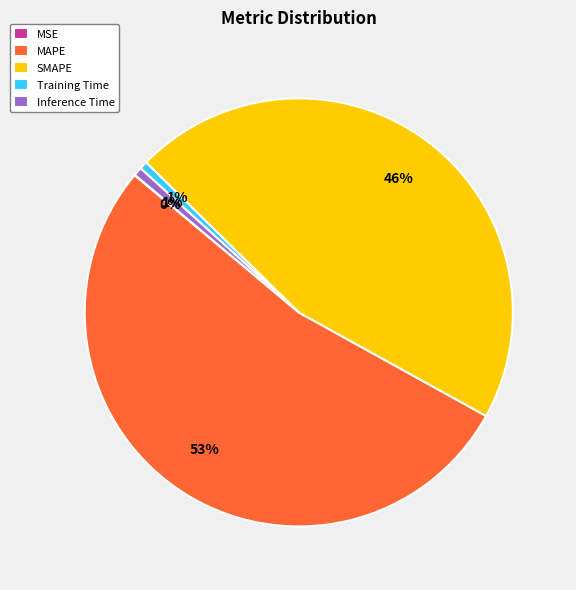

Does MAPE account for over 50% of the chart?

Yes